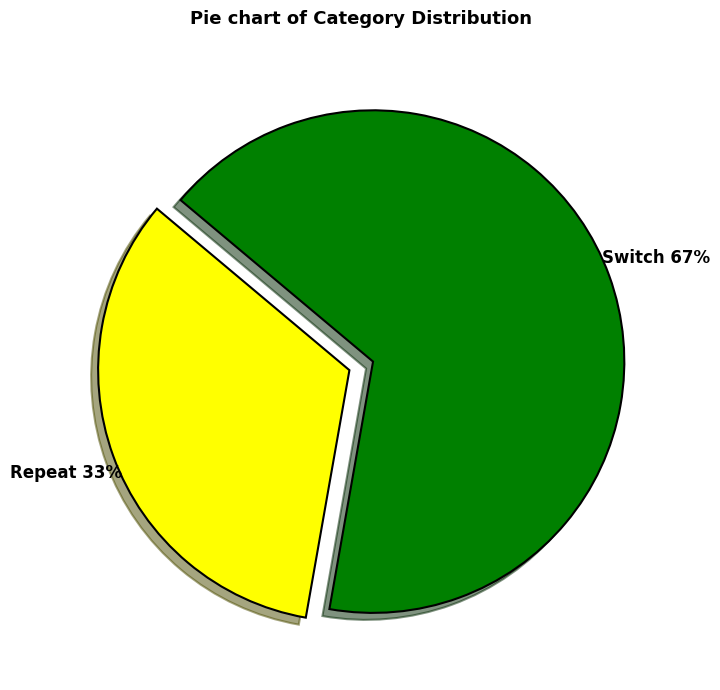

What percentage is the Repeat slice, to the nearest percent?

33%